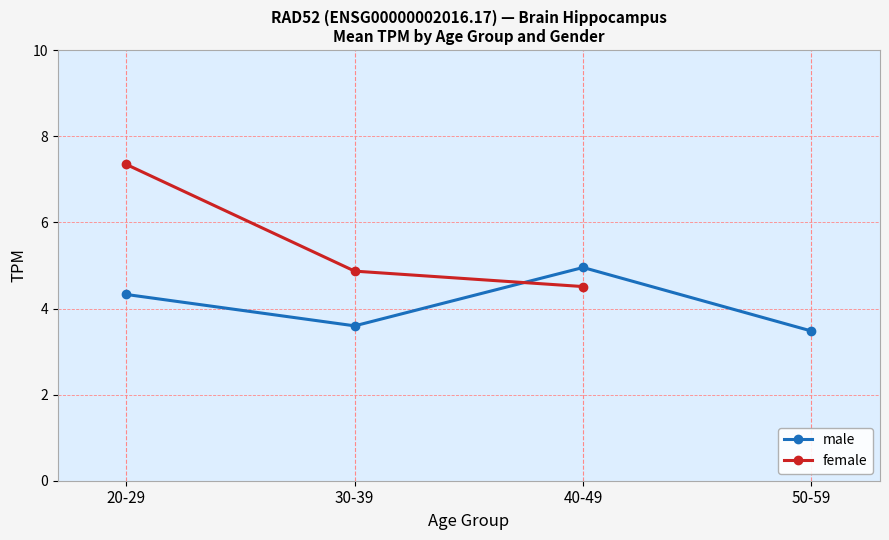

At which category is the sum across all series the highest?

20-29